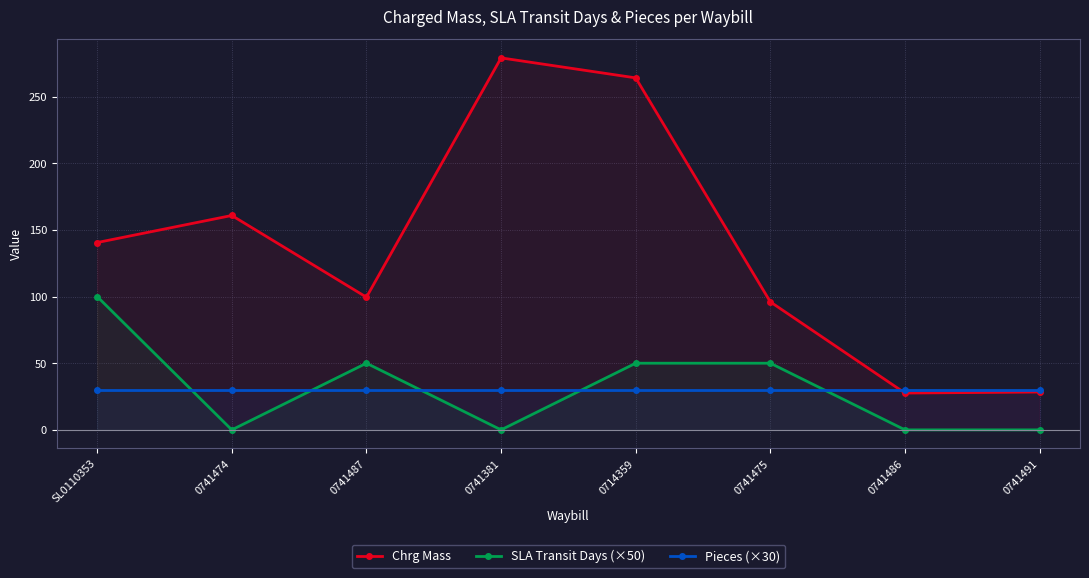

What is the average value of the SLA Transit Days (×50) series?

31.2